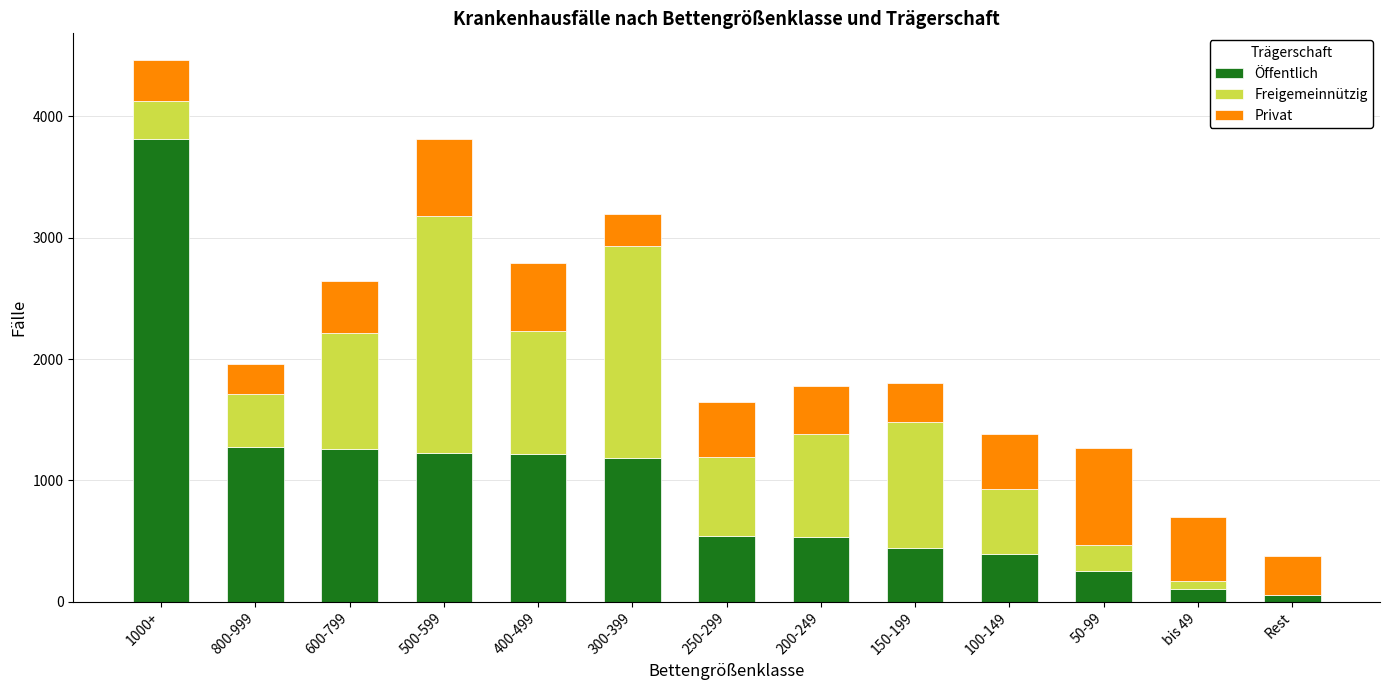

The Öffentlich series shows 1186 at 300-399. True or false?

True